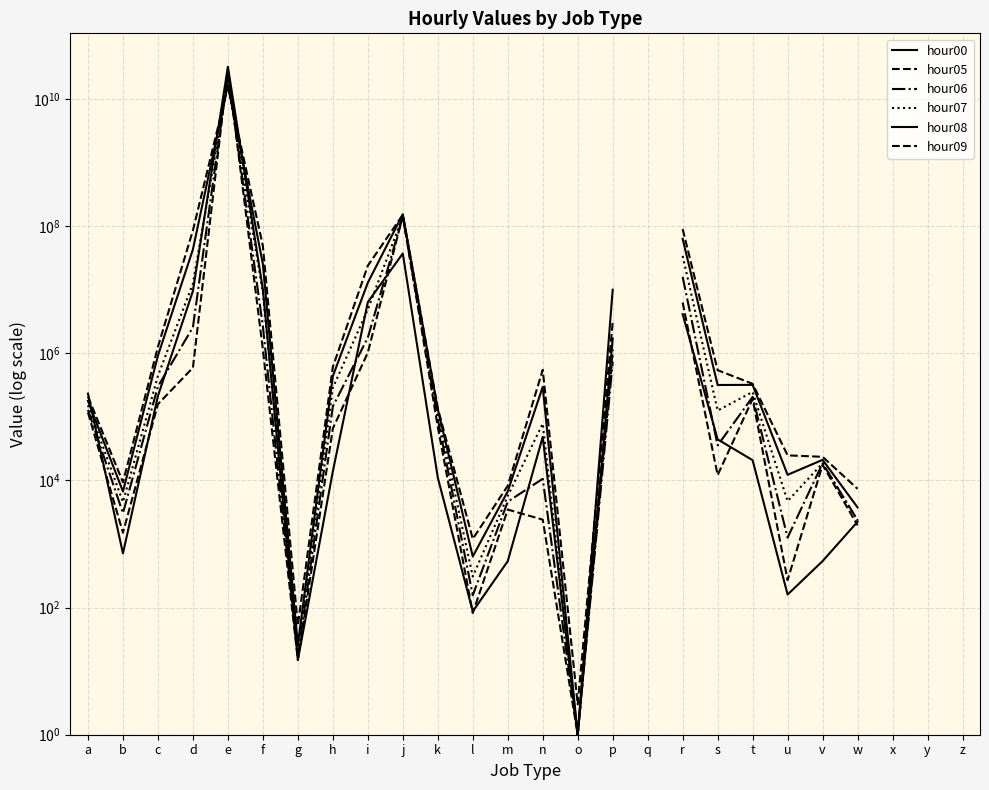

Which series has the widest spread of values?

hour00